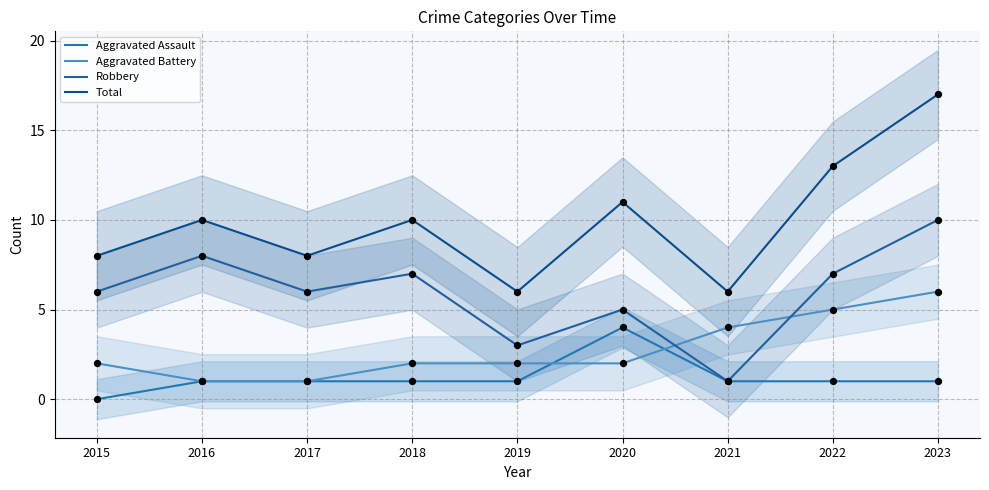

Is the value of Aggravated Assault at 2018 greater than the value of Total at 2018?

No